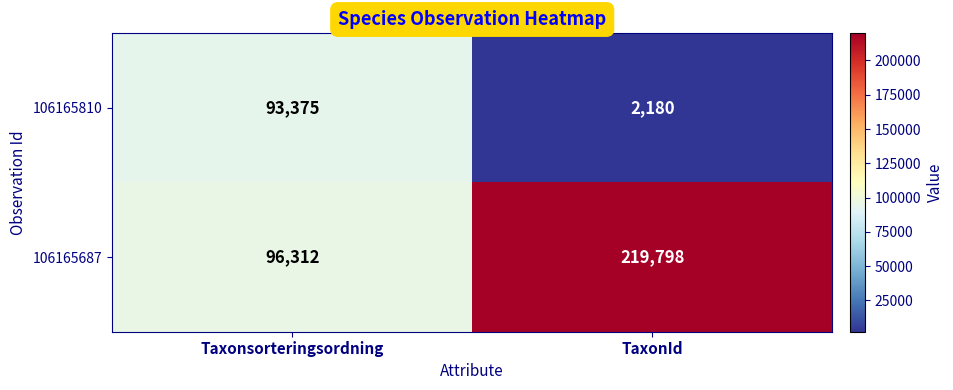

What is the greatest value displayed?

219798